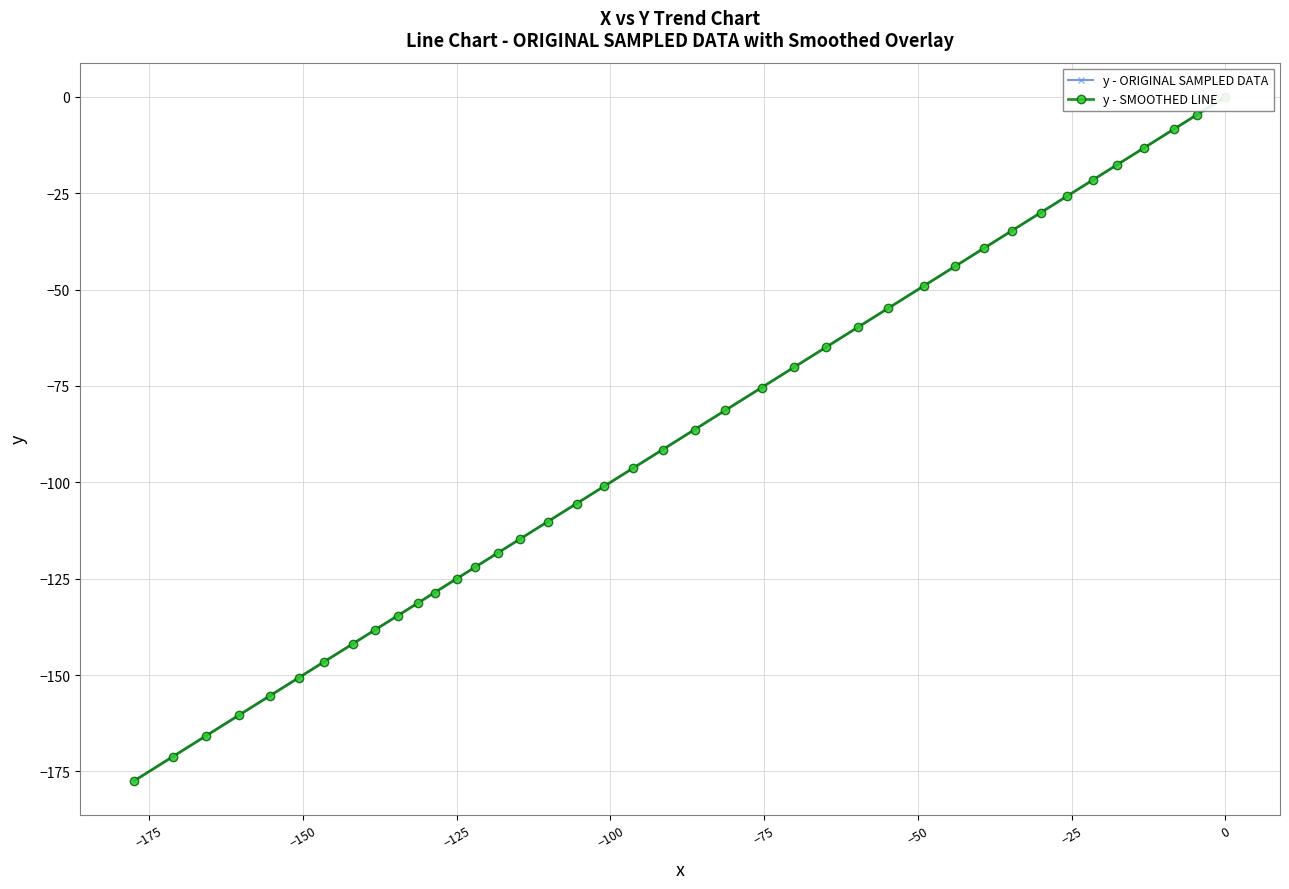

True or false: y - ORIGINAL SAMPLED DATA and y - SMOOTHED LINE intersect in this chart.

False